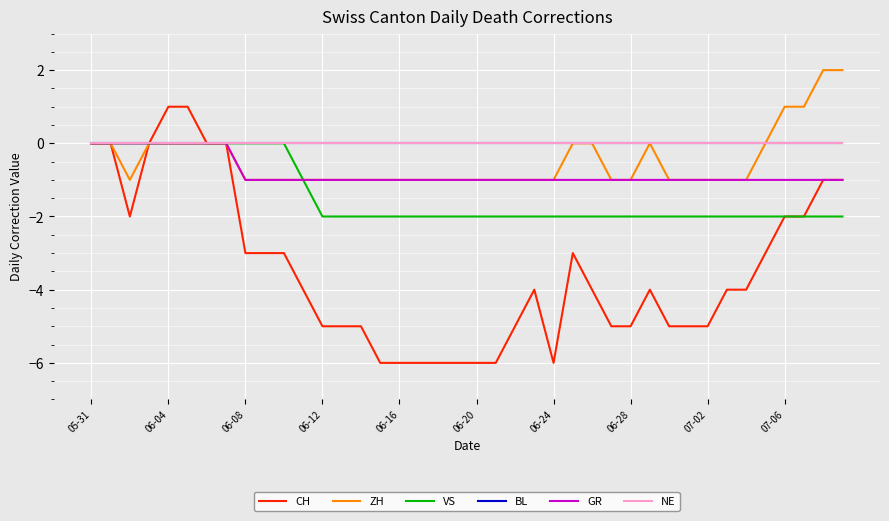

What is the label of the 14th point from the right?

26